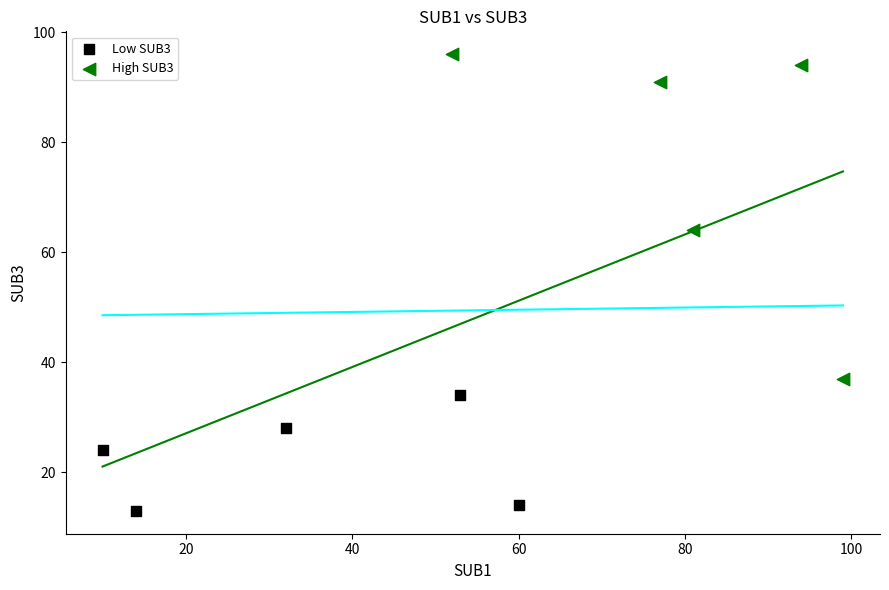

Which series reaches the maximum Y coordinate?

High SUB3